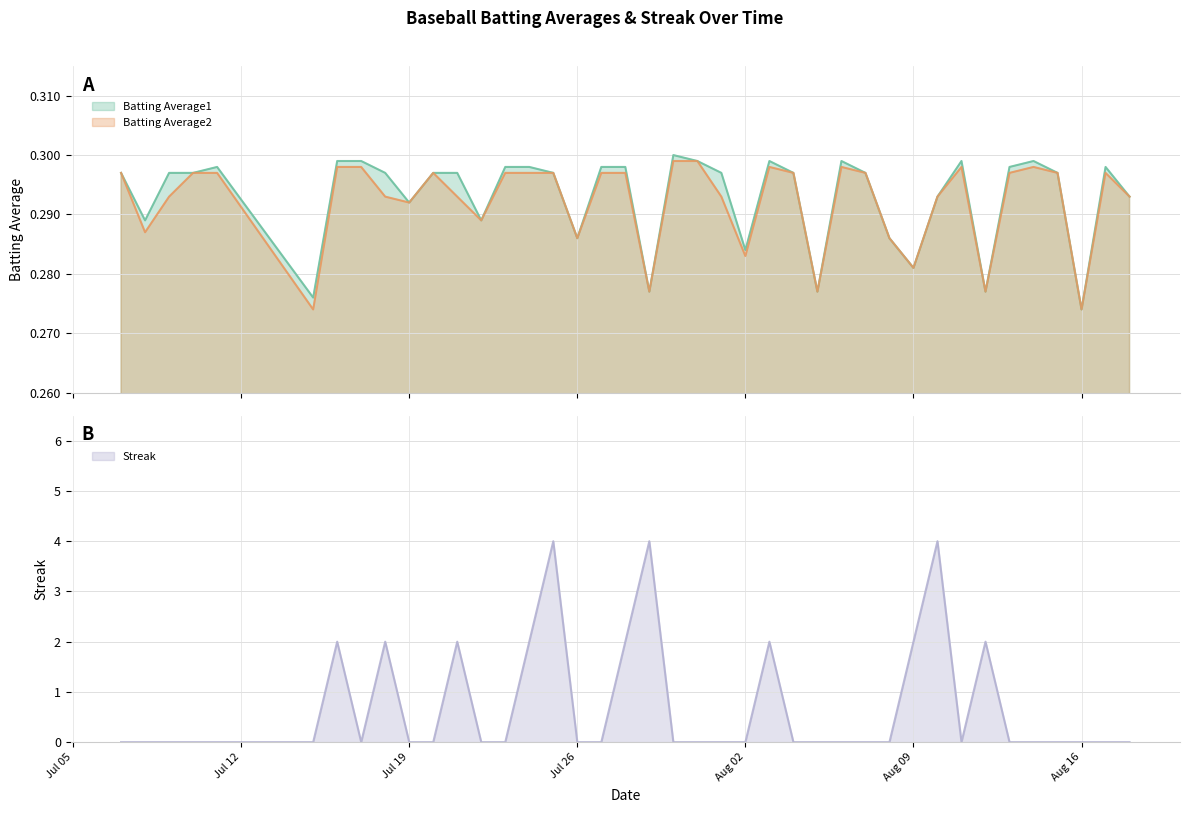

Does the chart display data point markers on the line(s)?

No